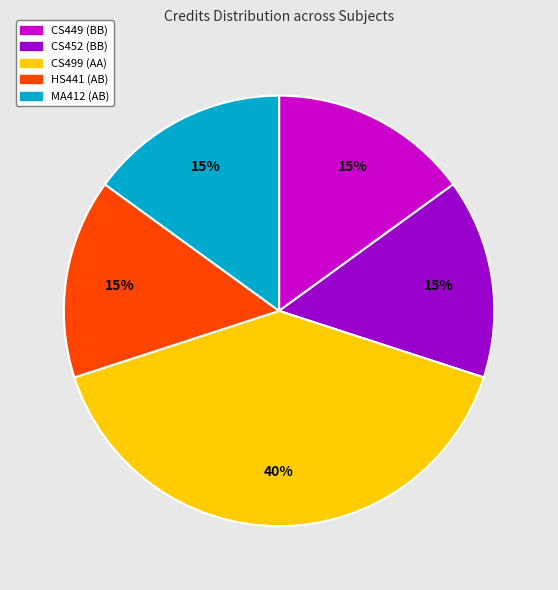

To the nearest percent, what portion does CS449 (BB) represent?

15%